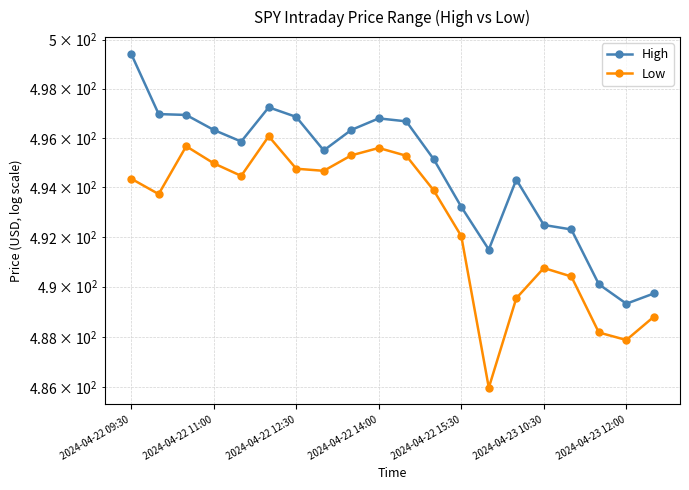

True or false: High and Low cross at least once.

False